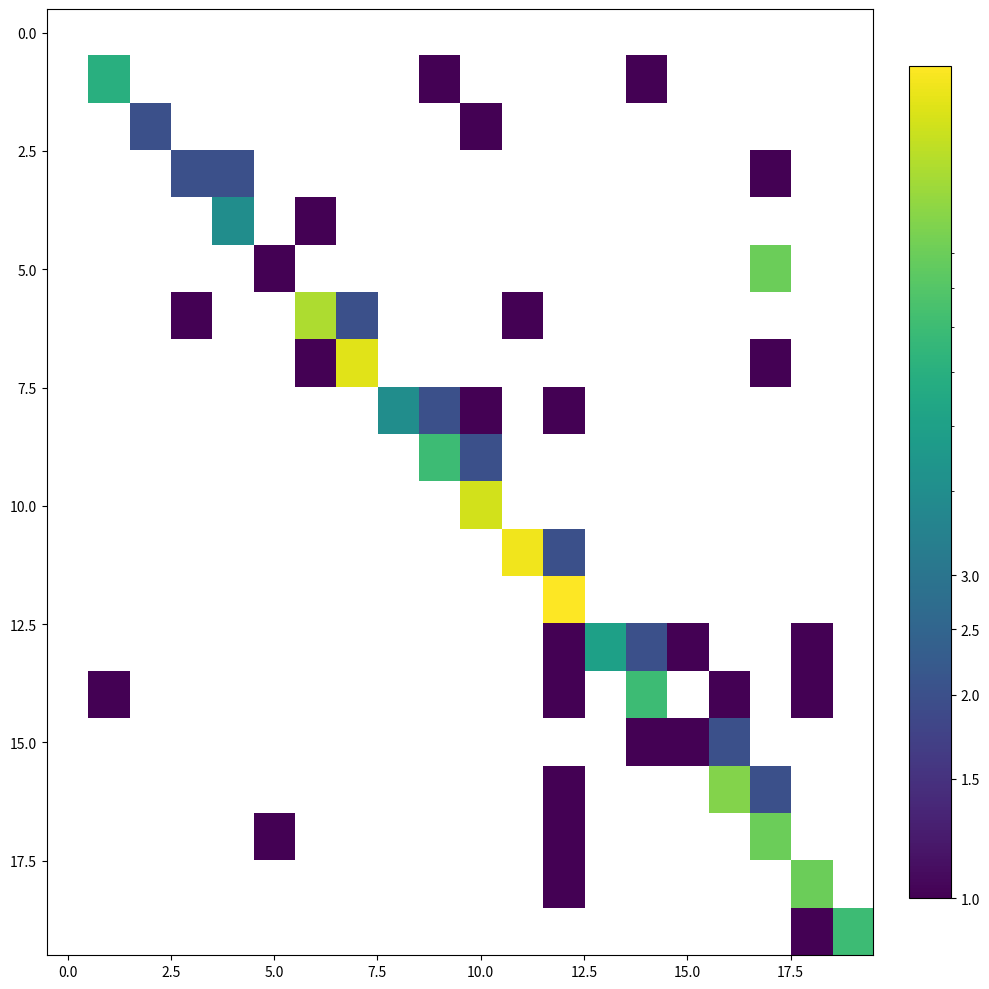

What is the smallest value displayed?

1.0